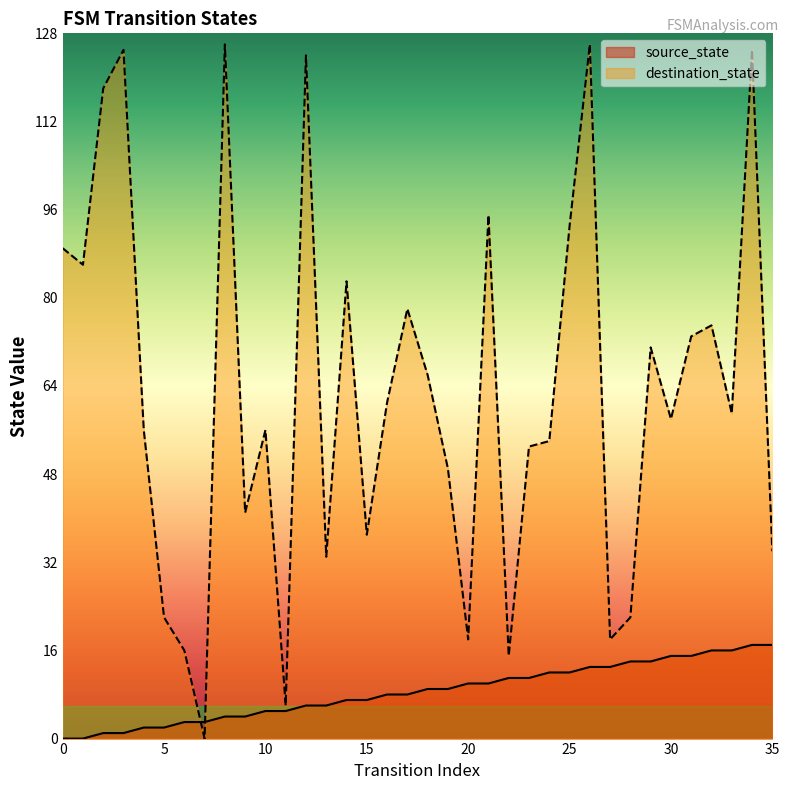

True or false: destination_state and source_state cross at least once.

True